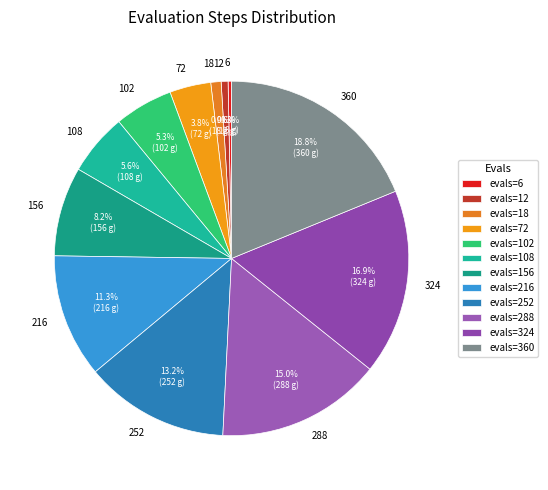

Is 360 the majority of the pie?

No